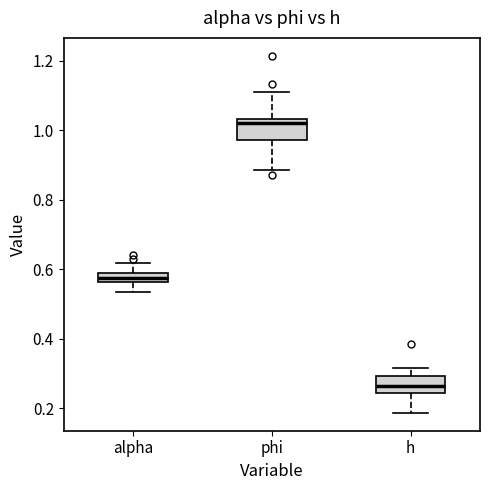

Where is the upper edge of the box for phi on the y-axis? The values are not printed on the chart, so give them approximately, as read against the axis.

1.04